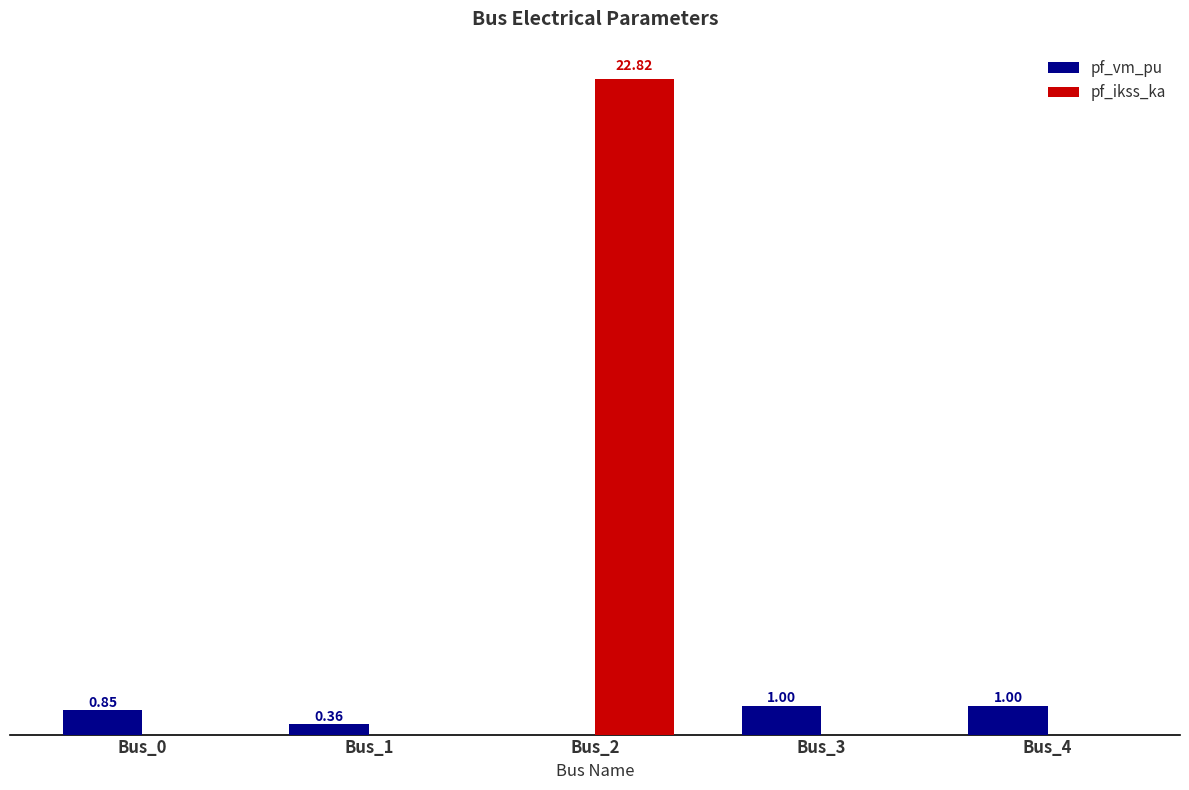

At which category is the sum across all series the highest?

Bus_2